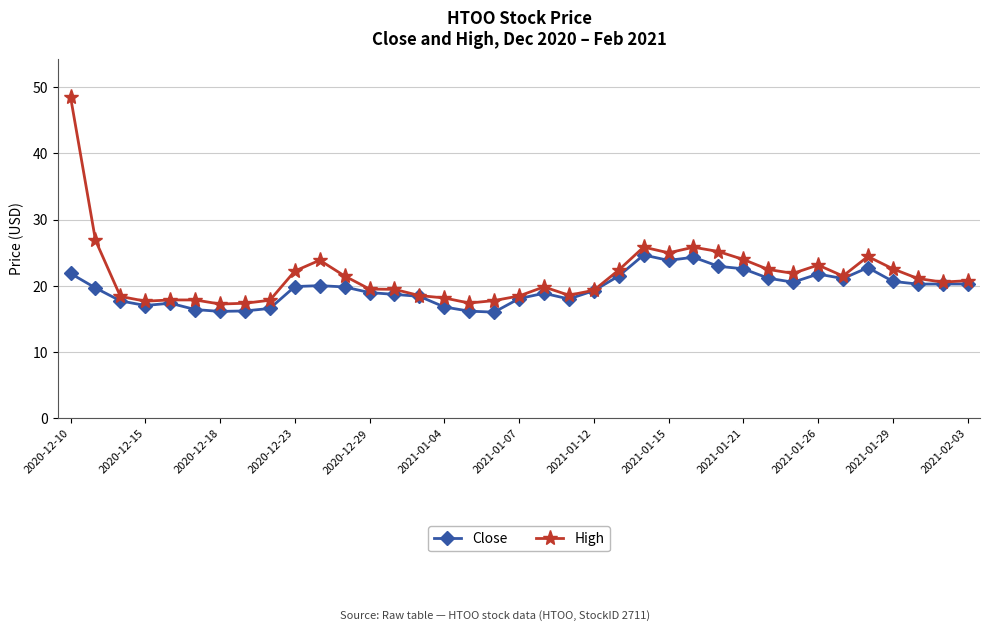

List the series in order of their peak value, lowest first.

Close, High